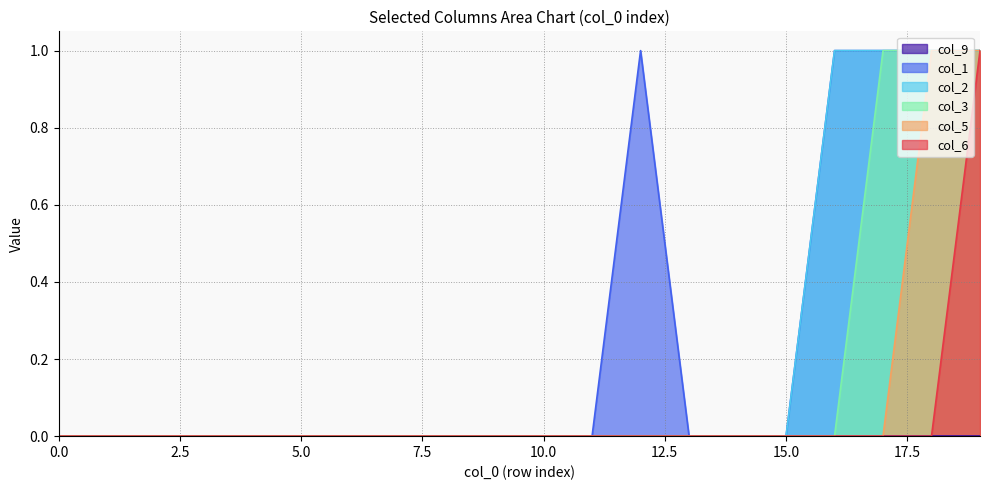

What is the value of the col_2 point at the 19th from the left?

1